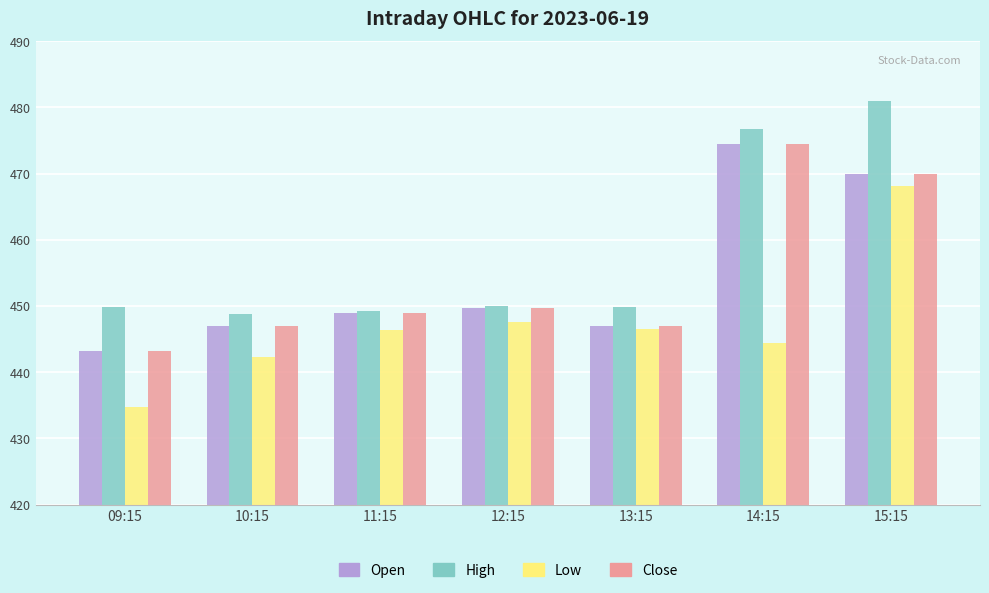

The High series shows 481.0 at 15:15. True or false?

True